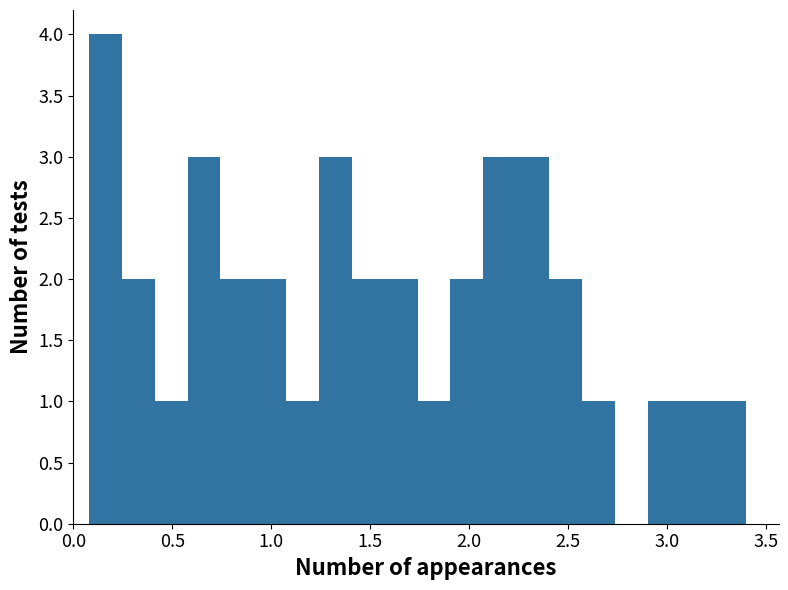

Read against the x-axis, roughly where is the centre of the tallest bar?

0.15